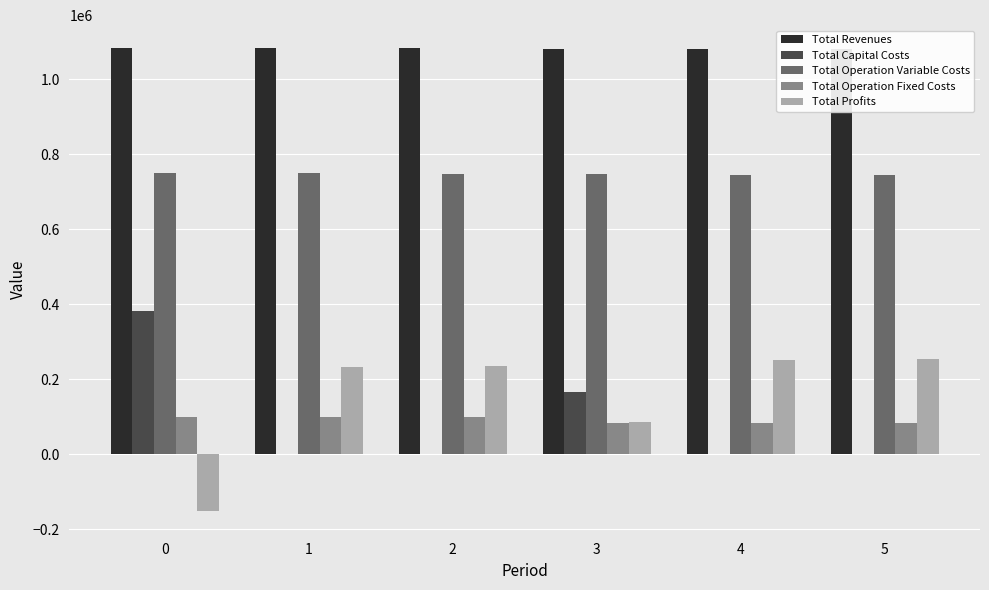

The Total Revenues series shows 1080715.8 at 3. True or false?

True